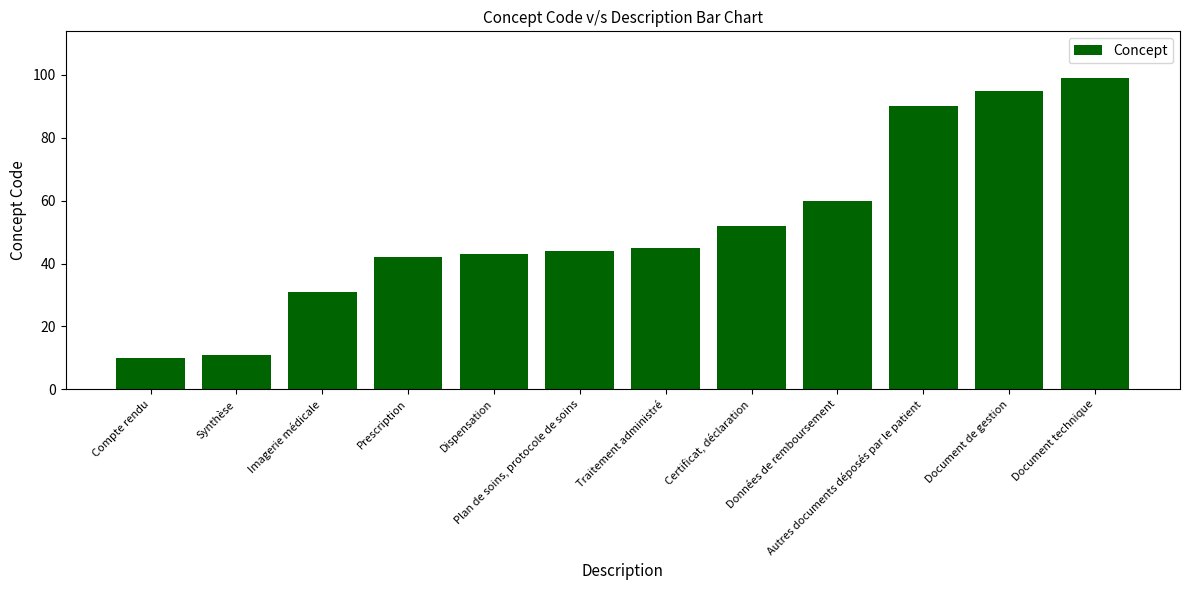

List the labels in order of value, largest first.

Document technique, Document de gestion, Autres documents déposés par le patient, Données de remboursement, Certificat, déclaration, Traitement administré, Plan de soins, protocole de soins, Dispensation, Prescription, Imagerie médicale, Synthèse, Compte rendu